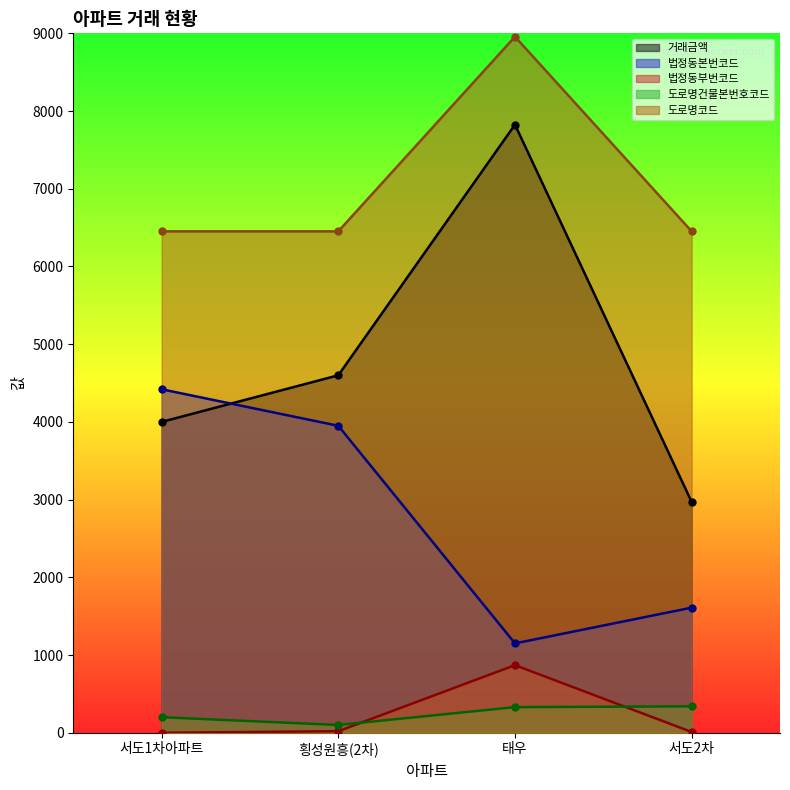

What is the highest value of the 법정동본번코드 series?

4420.0